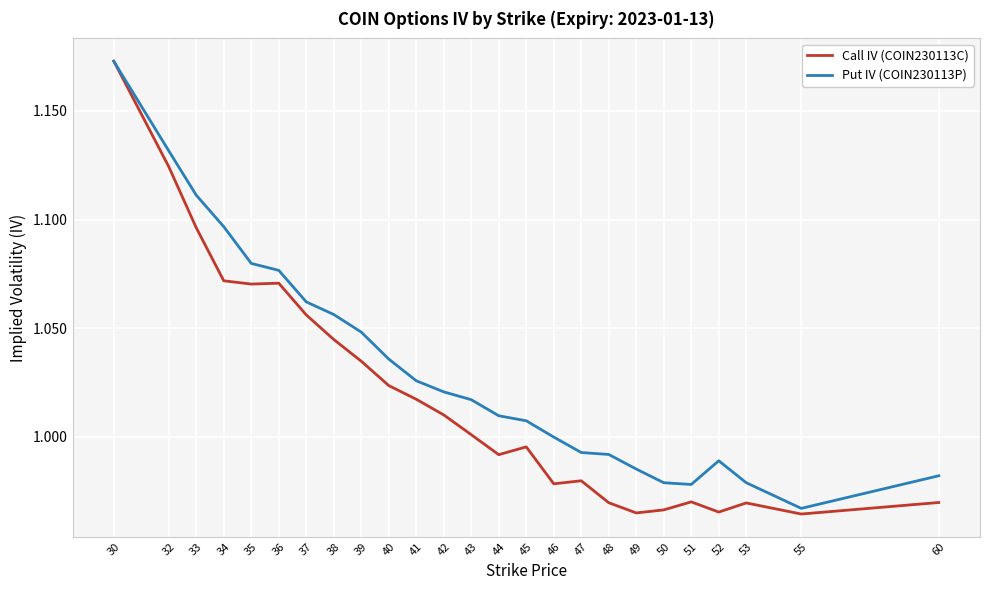

What is the total value across all series at 53?

1.9